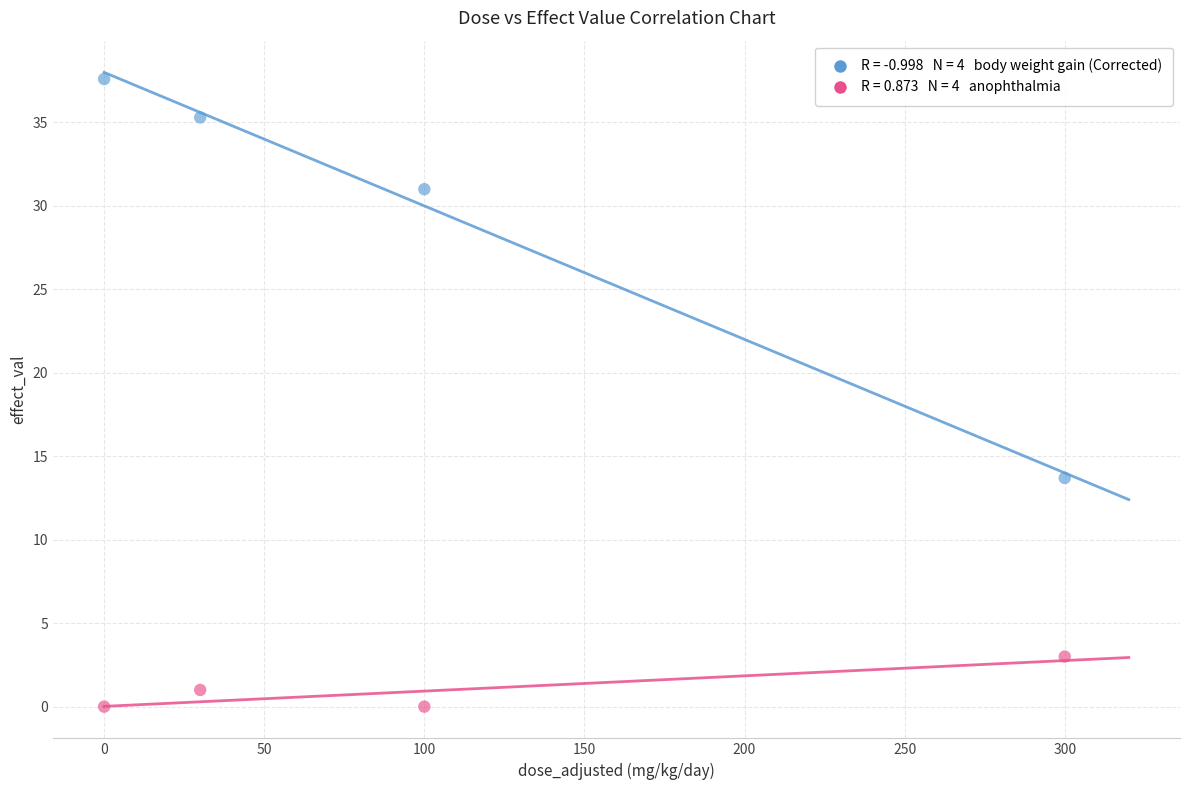

Across all data points, what is the average X value?

107.5